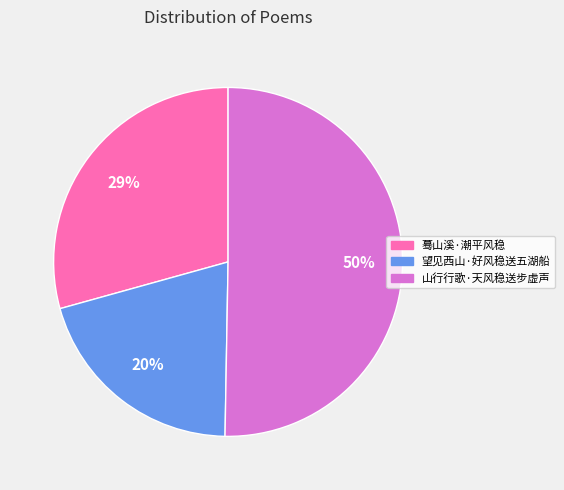

True or false: 望见西山·好风稳送五湖船 accounts for 20% of the total.

True